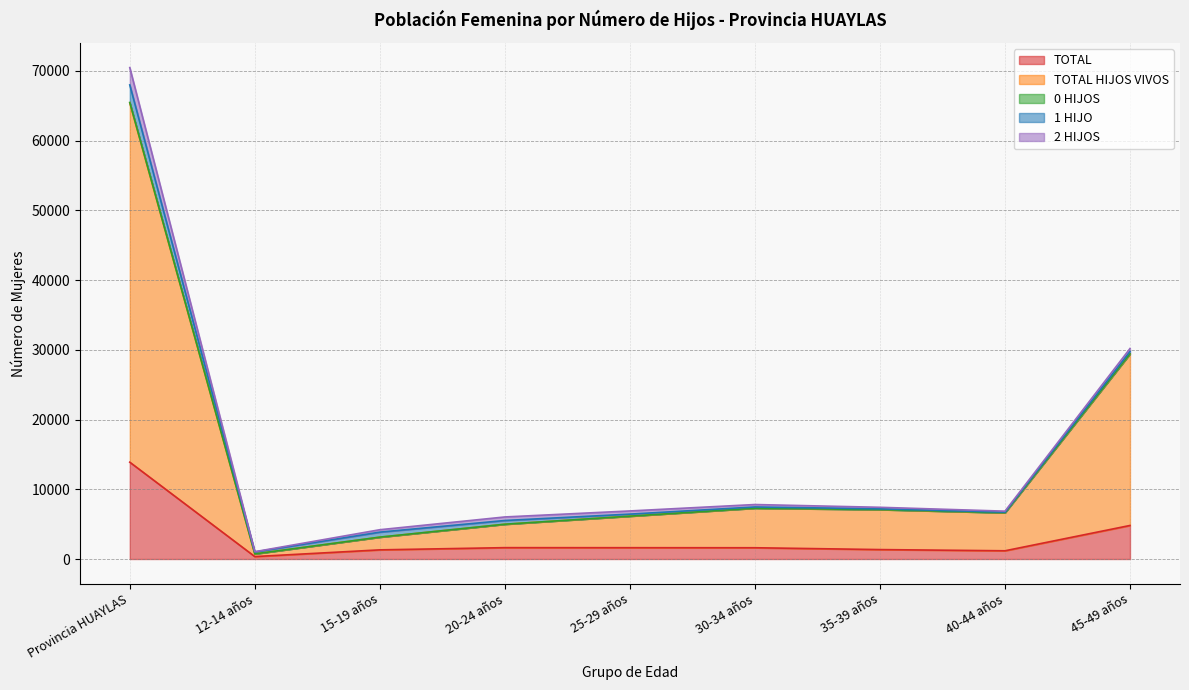

Reading left to right, what are all the values shown in this chart?

TOTAL: 13886	350	1313	1630	1624	1616	1353	1180	4810
TOTAL HIJOS VIVOS: 51529	384	1820	3357	4517	5675	5732	5449	24588
0 HIJOS: 45	1	6	2	3	0	3	3	27
1 HIJO: 2519	275	715	534	292	172	108	88	330
2 HIJOS: 2485	40	347	508	456	349	219	142	423